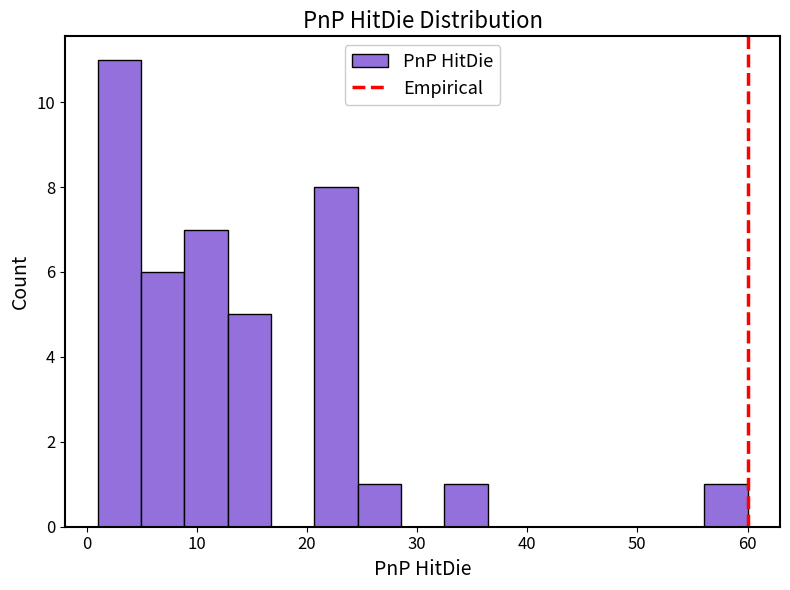

Read against the x-axis, roughly where is the centre of the tallest bar?

3